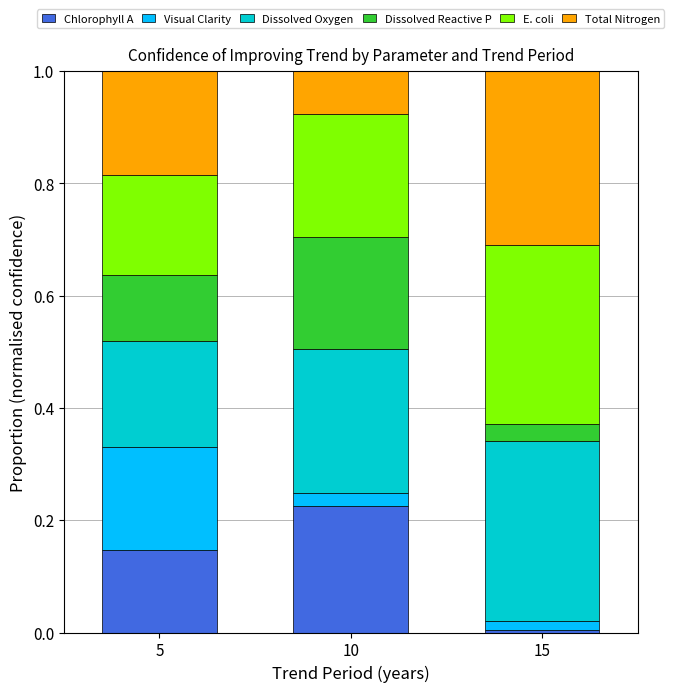

At which label does Chlorophyll A reach its peak?

10